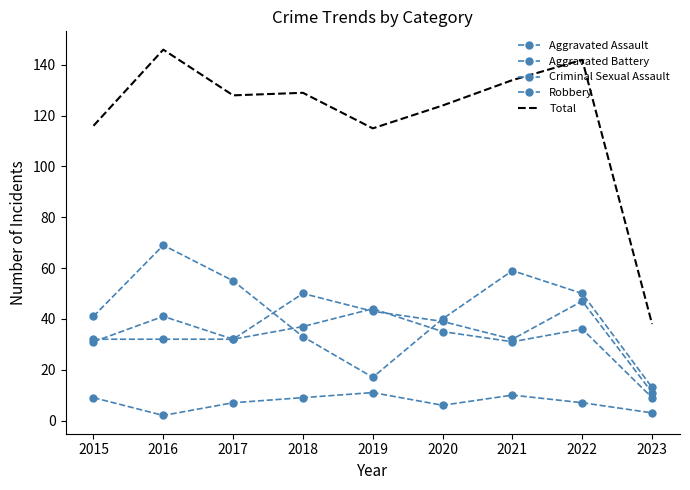

What is the value of the Aggravated Assault point at the 1st from the left?

32